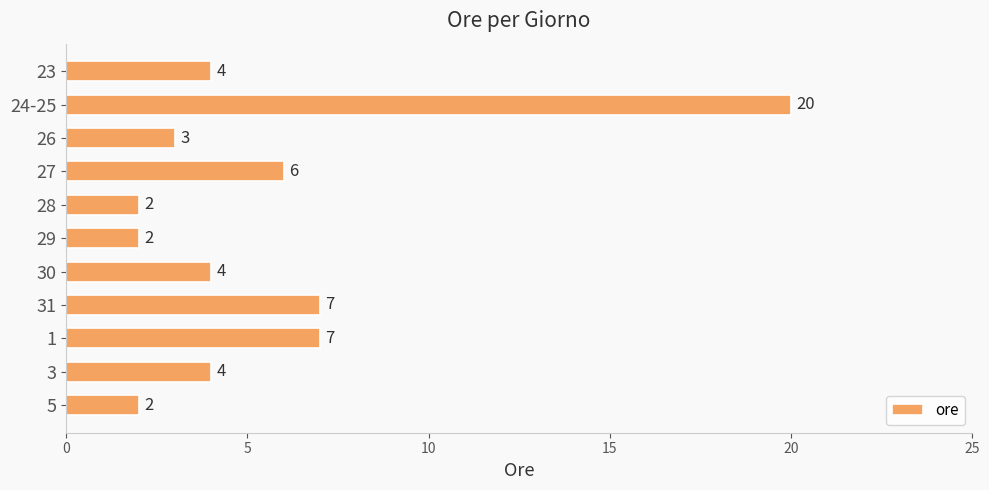

Reading top to bottom, what are all the values shown in this chart?

23=4	24-25=20	26=3	27=6	28=2	29=2	30=4	31=7	1=7	3=4	5=2